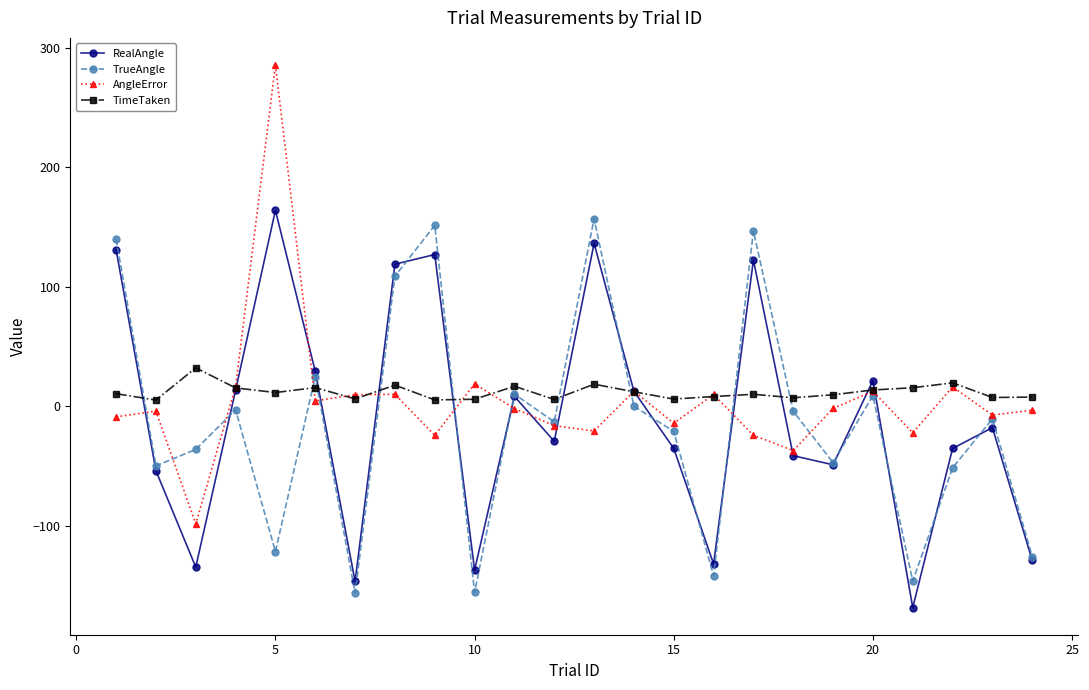

Is this an area chart (filled region under the line)?

No